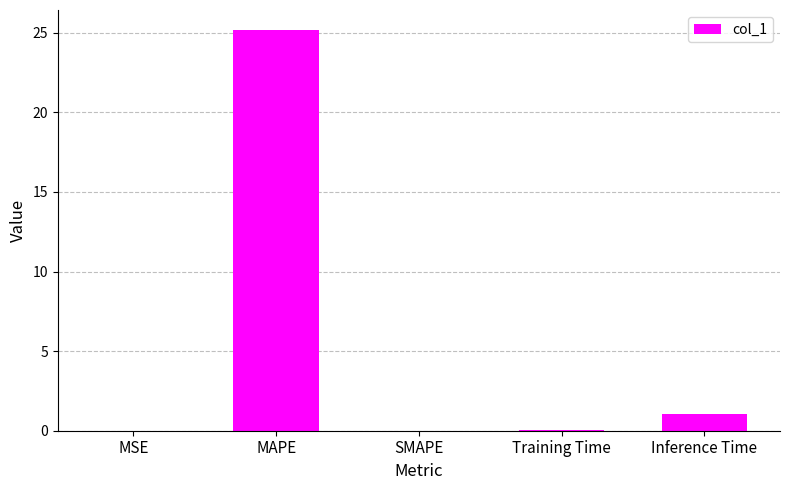

Are the bars grouped side by side (vs. stacked)?

No